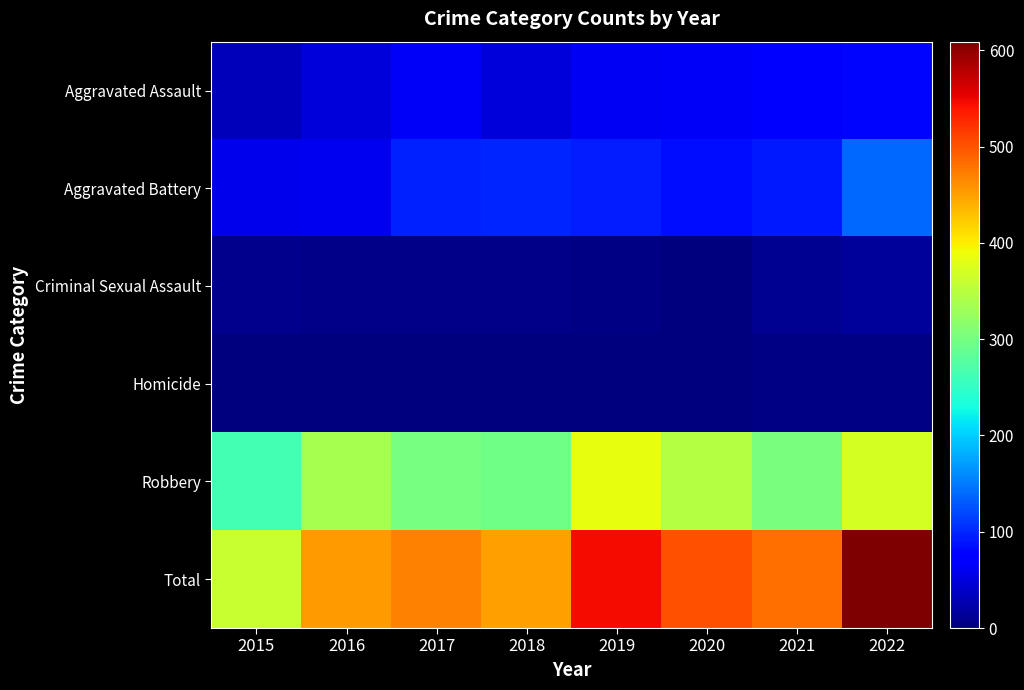

How many categories are shown in the chart?

8